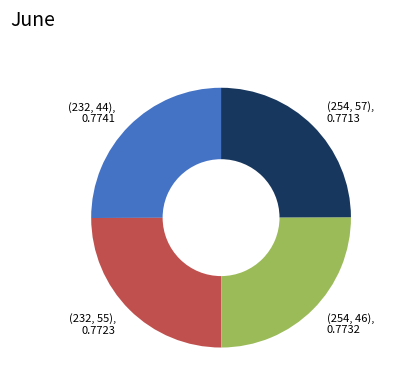

Is there a majority slice in this chart?

No